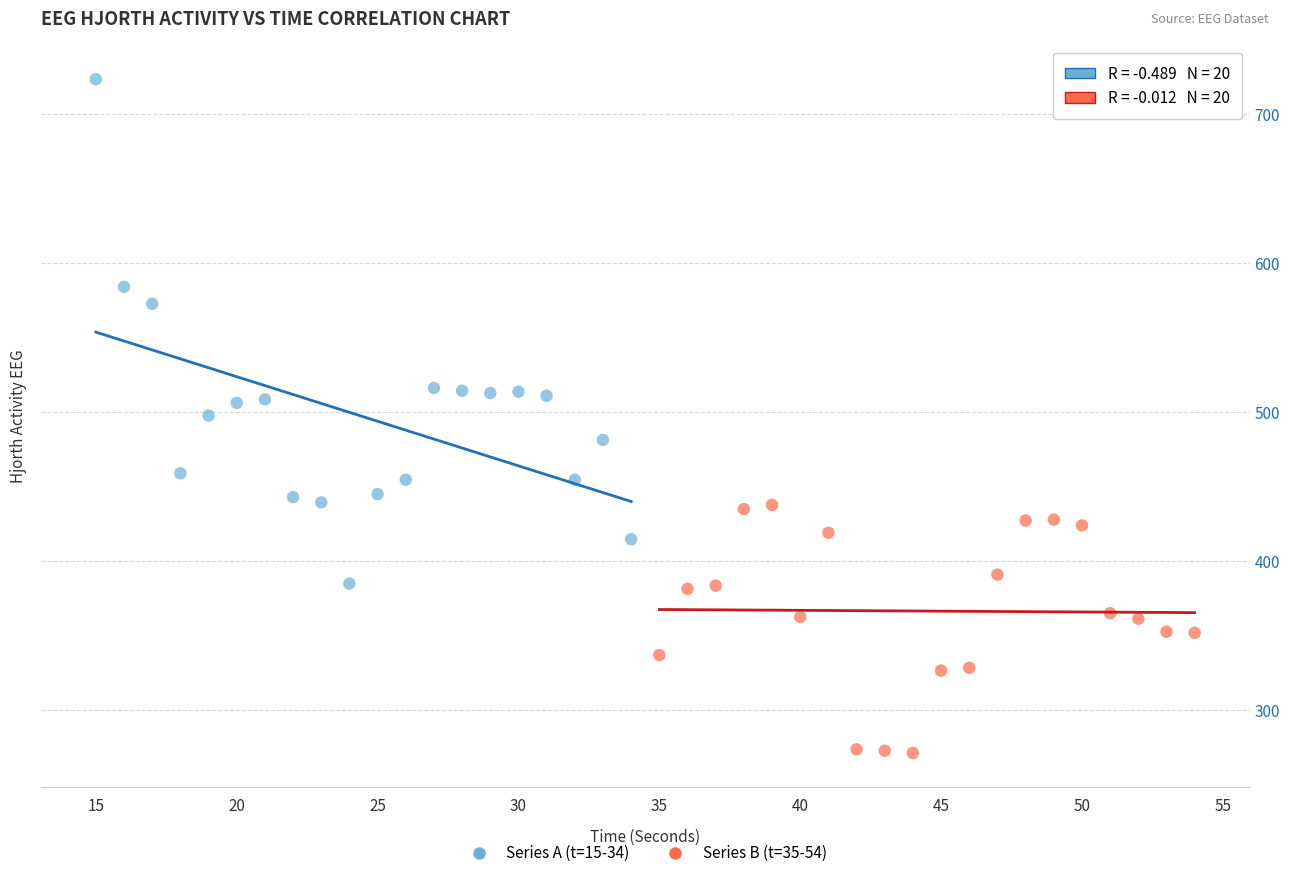

Which series contains the lowest Y value?

Series B (t=35-54)